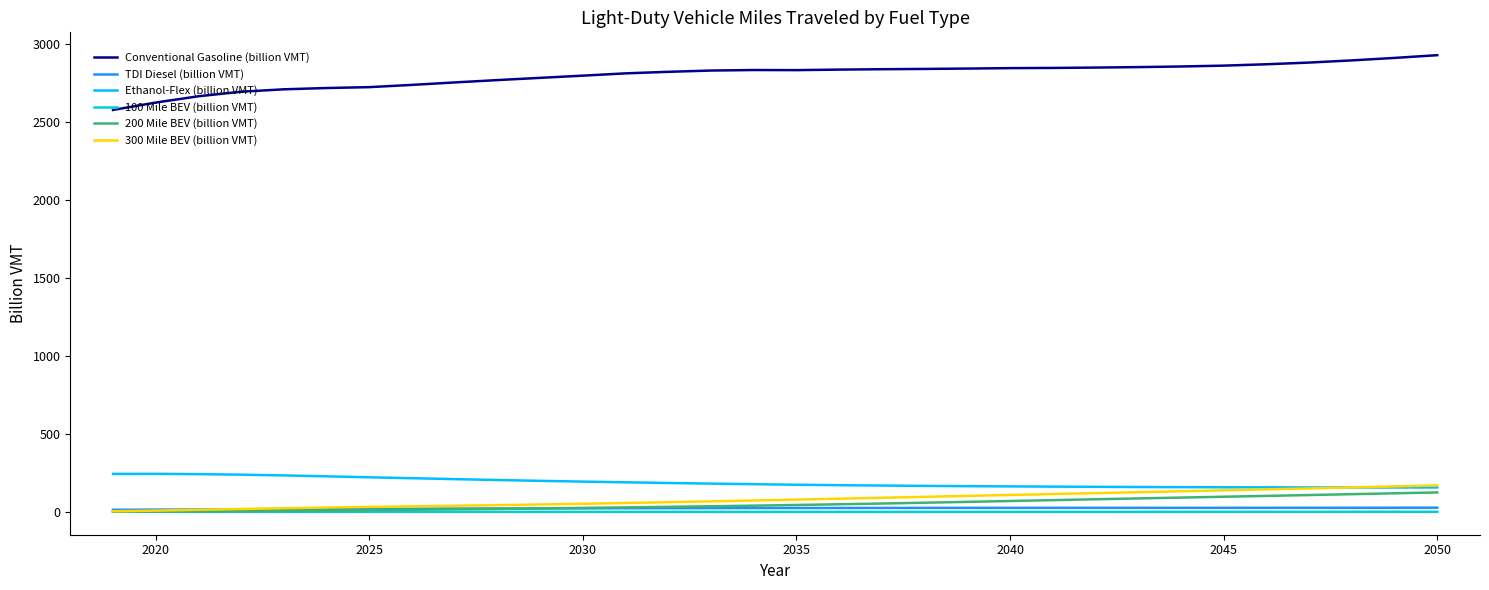

Does the chart display data point markers on the line(s)?

No